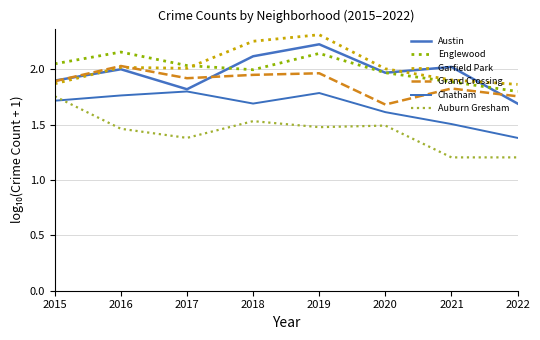

Which series changed the most between 2015 and 2021?

Auburn Gresham